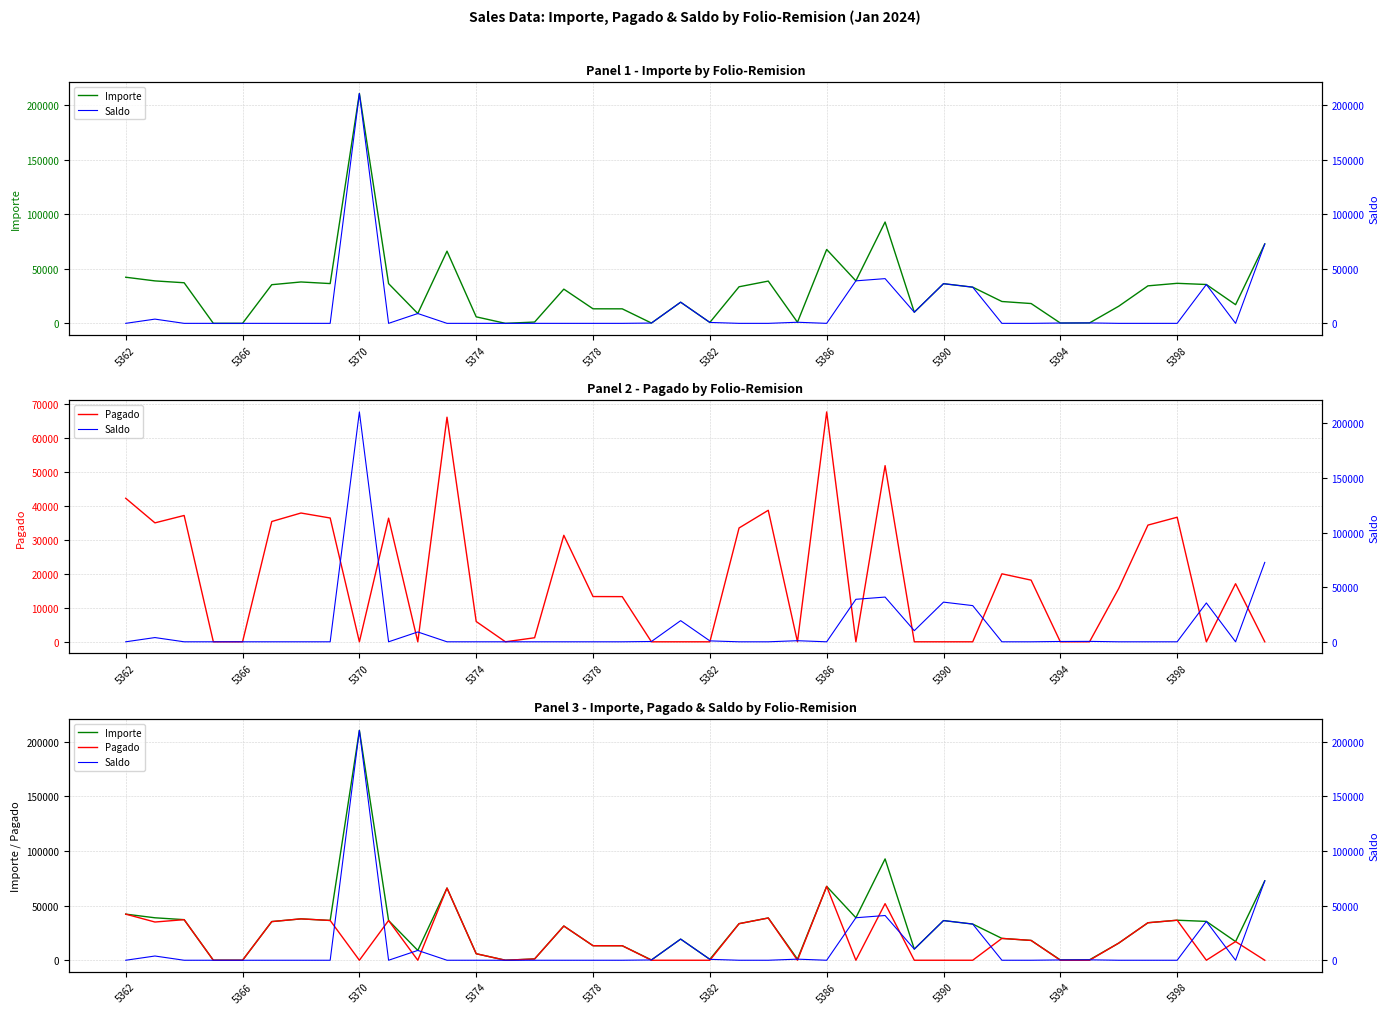

True or false: Importe has a value of 1774.3 at 14.

False